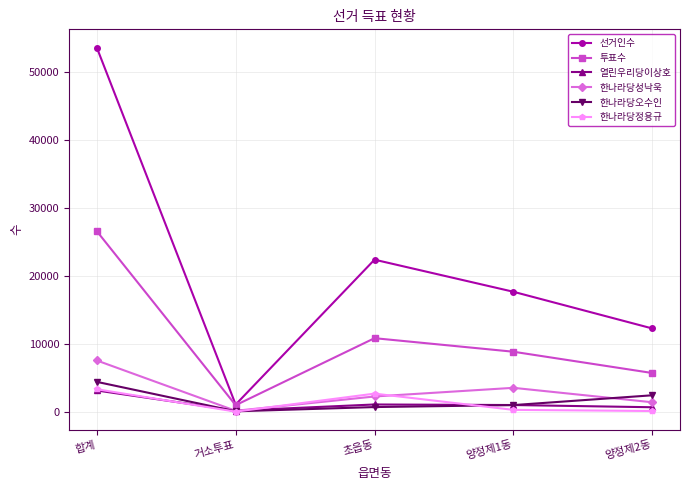

At which category does the chart reach its peak across all series?

합계